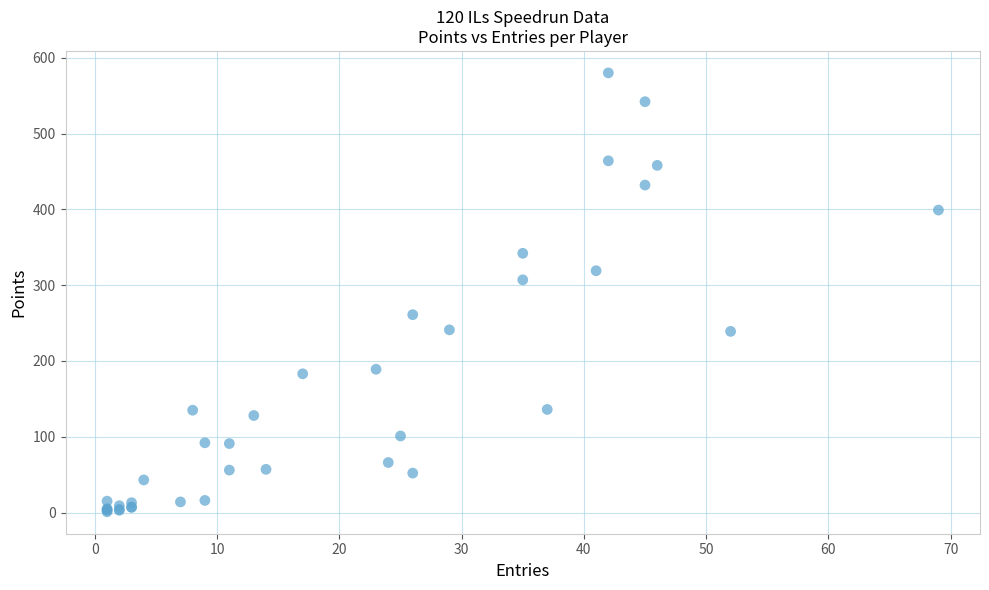

What Y value in the scatter plot is closest to 290?

307